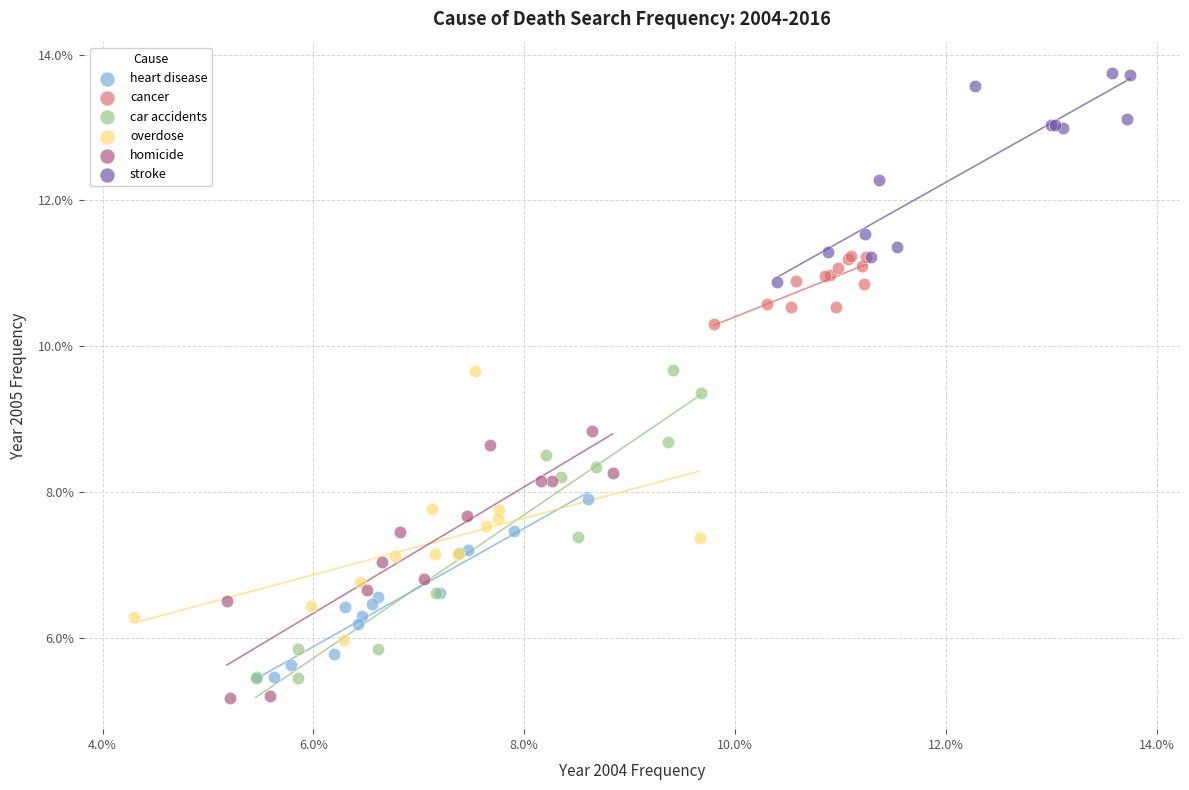

Which series has the widest spread of Y values?

car accidents